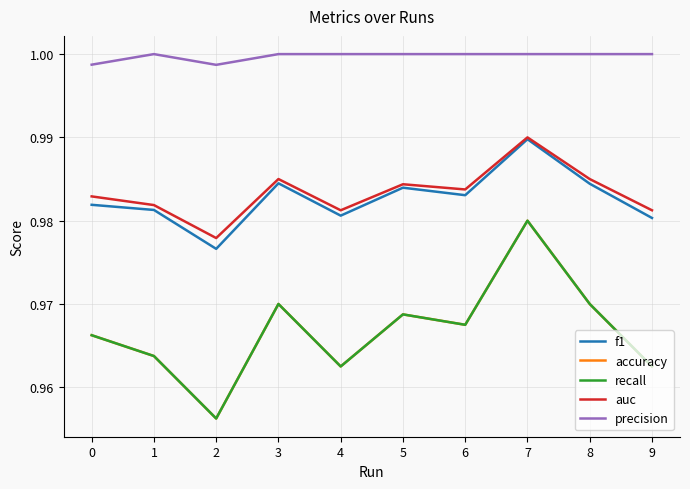

Reading left to right, list all the values displayed in this chart.

f1: 1.0	1.0	1.0	1.0	1.0	1.0	1.0	1.0	1.0	1.0
accuracy: 1.0	1.0	1.0	1.0	1.0	1.0	1.0	1.0	1.0	1.0
recall: 1.0	1.0	1.0	1.0	1.0	1.0	1.0	1.0	1.0	1.0
auc: 1.0	1.0	1.0	1.0	1.0	1.0	1.0	1.0	1.0	1.0
precision: 1.0	1.0	1.0	1.0	1.0	1.0	1.0	1.0	1.0	1.0